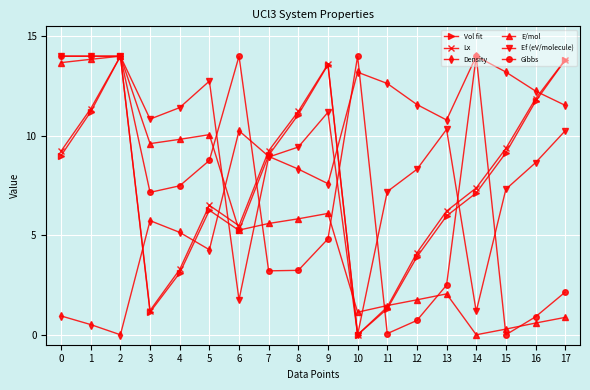

What is the sum of the Vol fit values at 14 and 3?

8.3